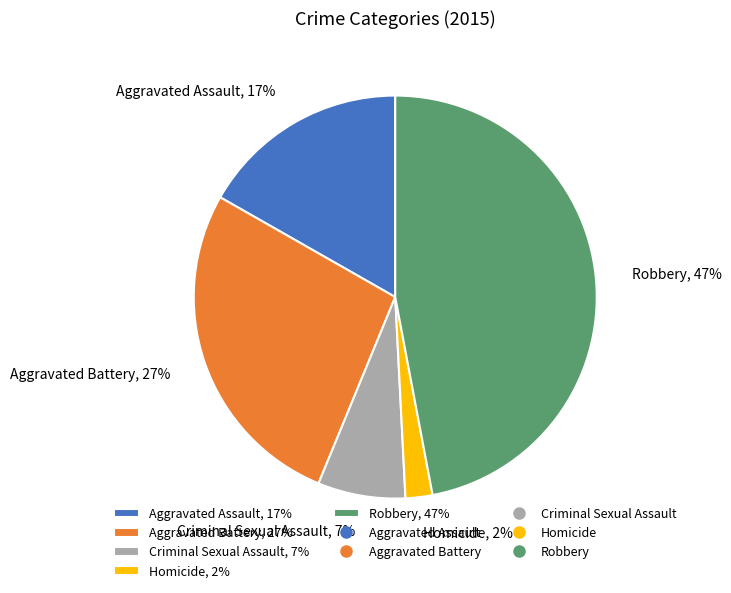

Is there any slice that represents more than half of the pie?

No